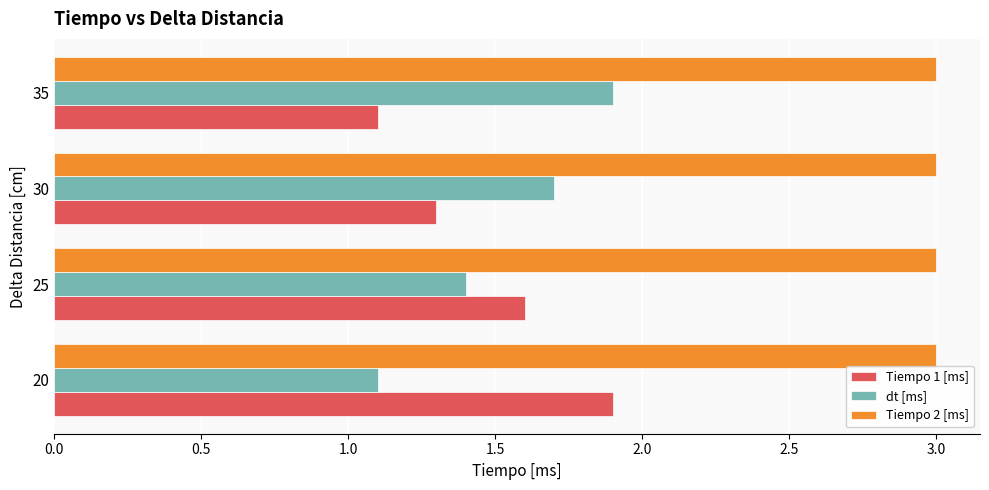

What is the difference between the highest and lowest values at 25?

1.6